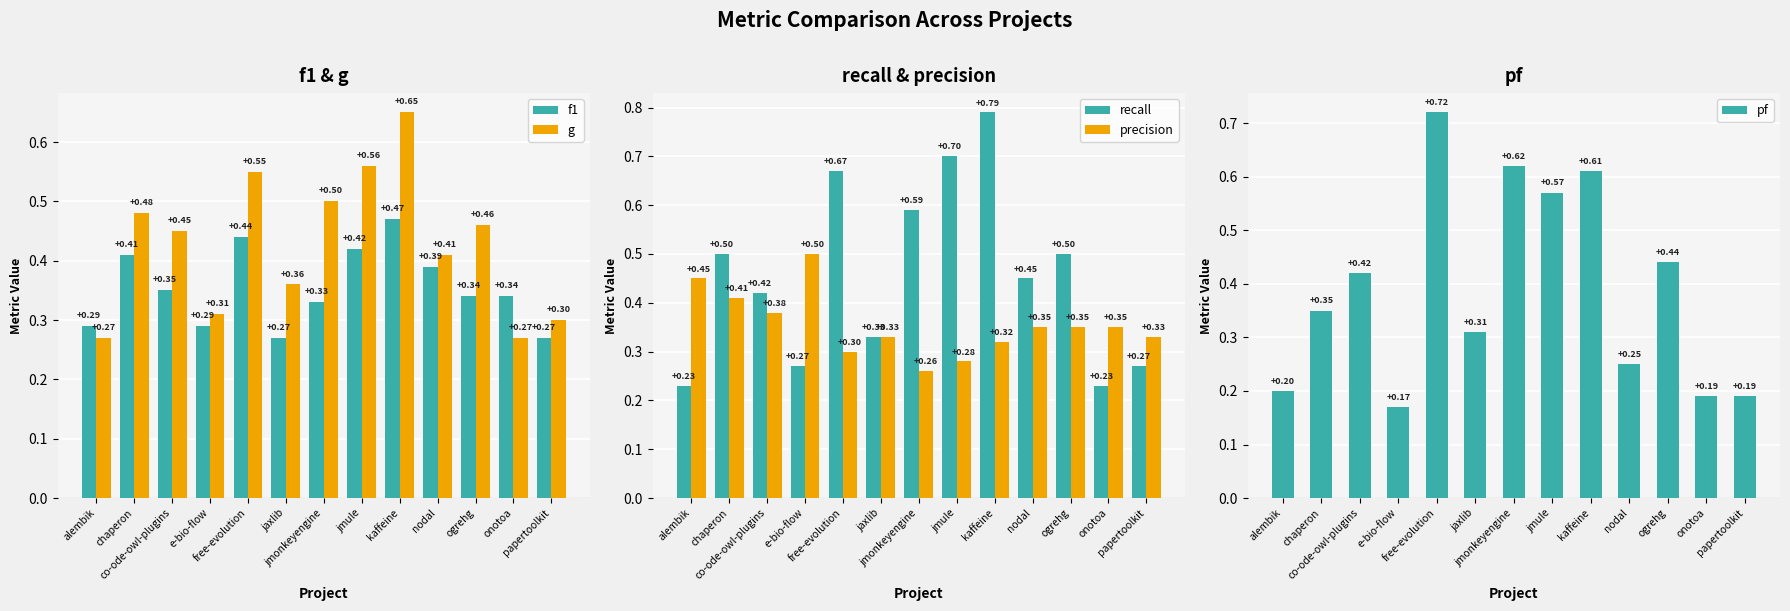

How many precision values are between 0 and 1?

13